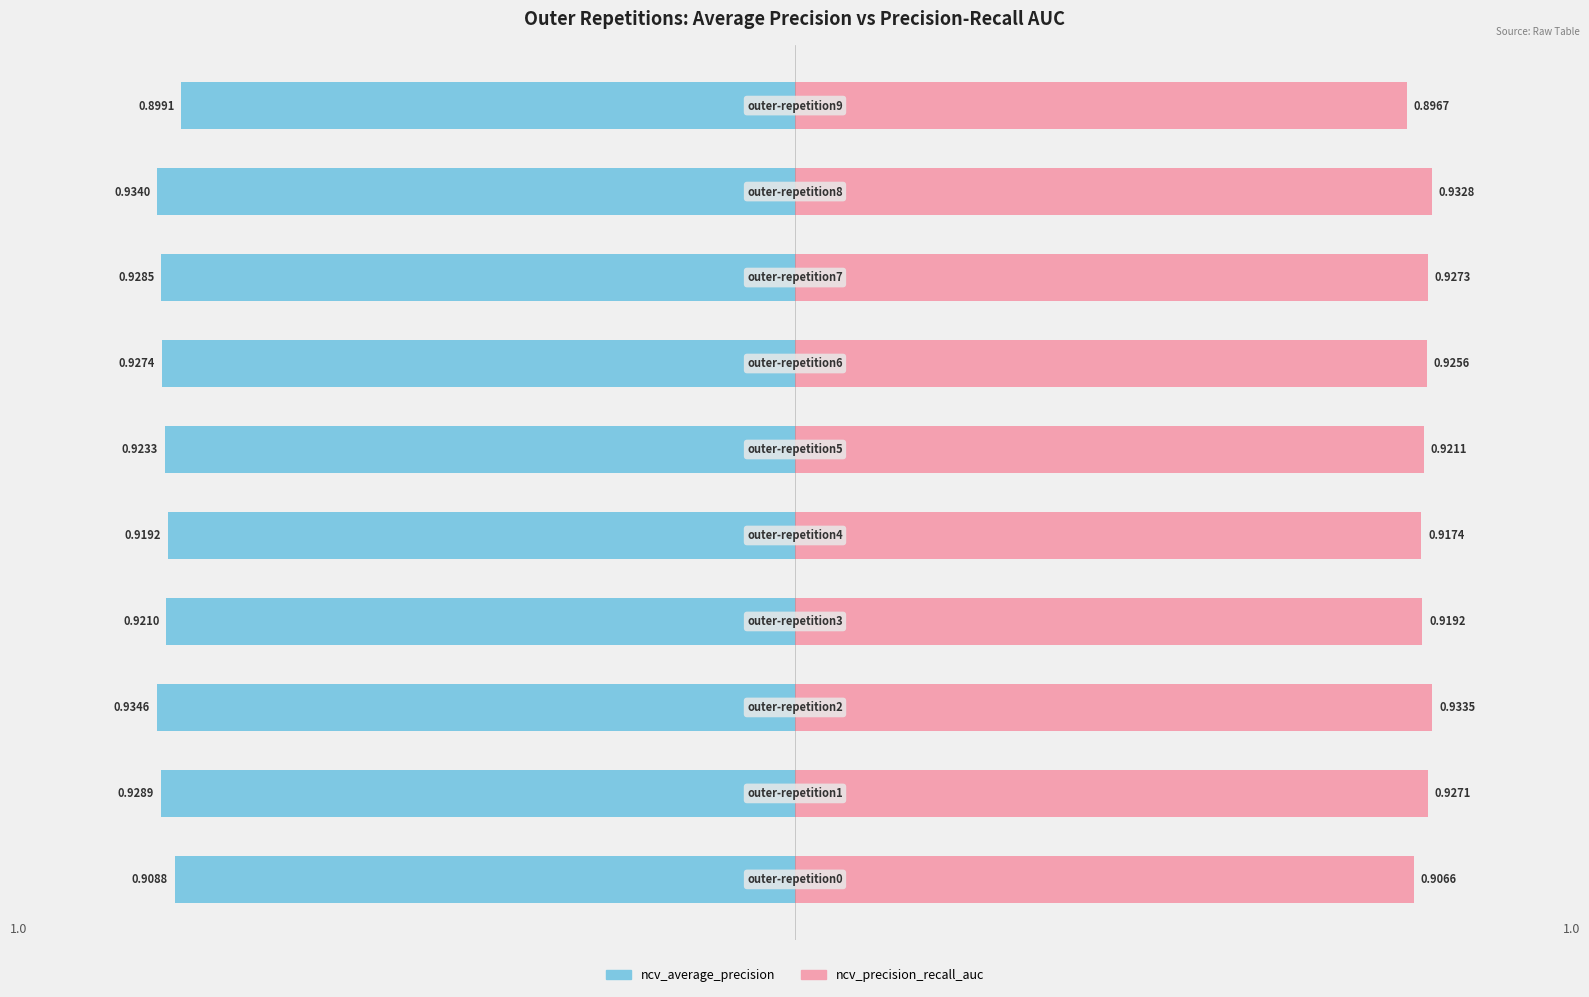

What is the approximate value of ncv_precision_recall_auc at outer-repetition3?

0.9